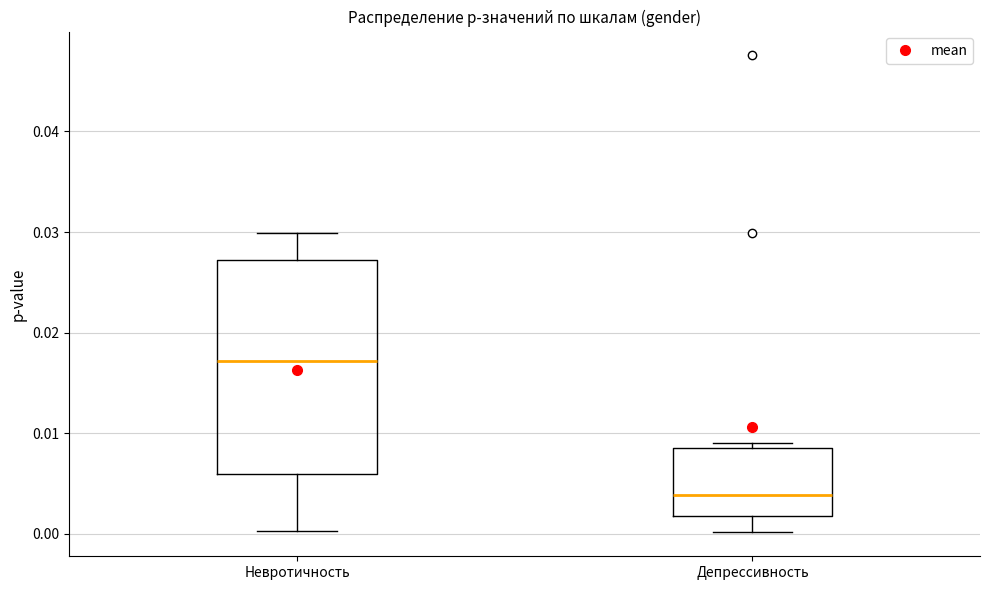

Reading left to right, read every box against the y-axis: the position of its median line, the range the box covers, and the ends of its whiskers. The values are not printed on the chart, so give them approximately, as read against the axis.

Невротичность: median 0.017, box 0.006 to 0.027, whiskers 0.000 to 0.030
Депрессивность: median 0.004, box 0.002 to 0.009, whiskers 0.000 to 0.009 (just above the box's upper edge)